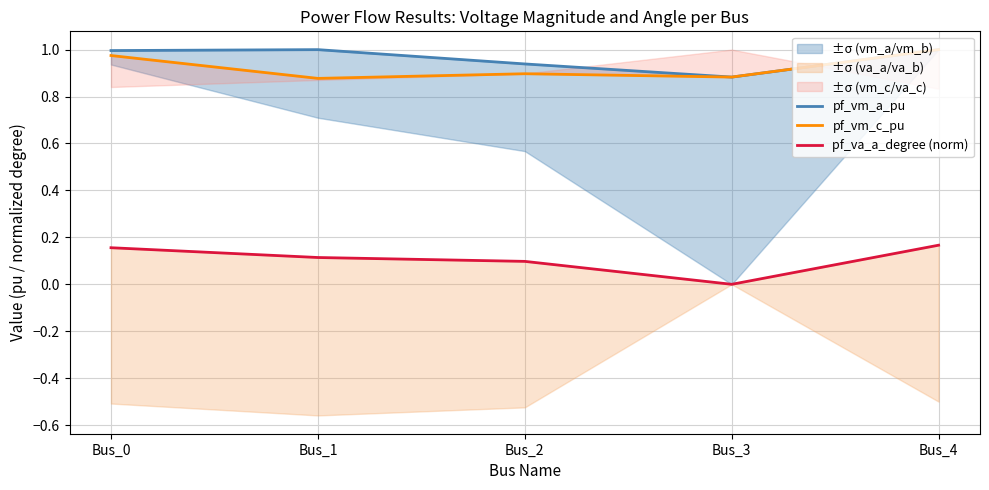

Is the value of pf_vm_a_pu at Bus_3 greater than the value of pf_va_a_degree (norm) at Bus_0?

Yes